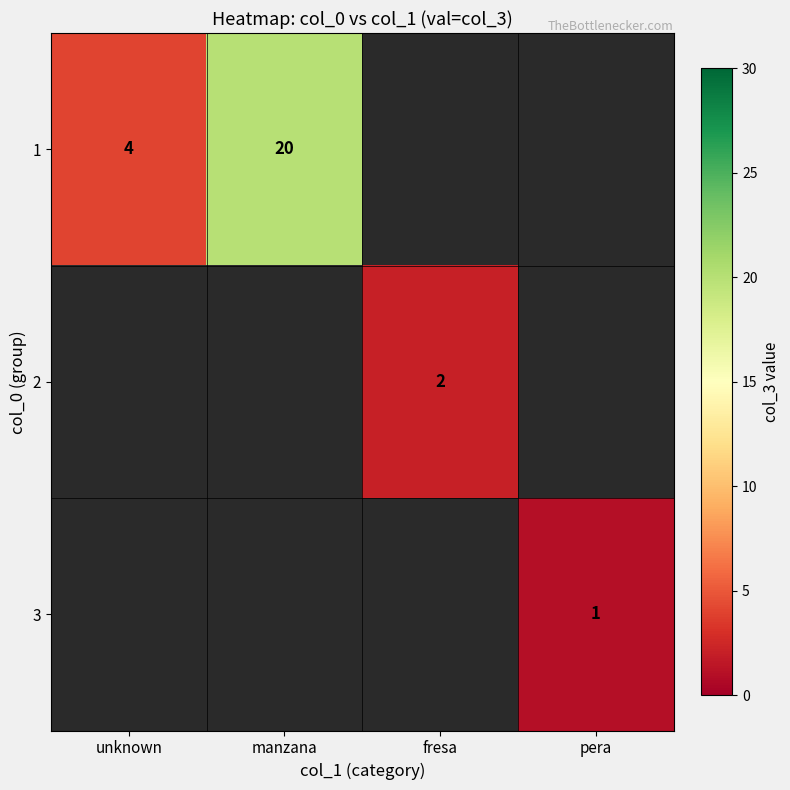

Is it true that 3 equals 0 at pera?

False